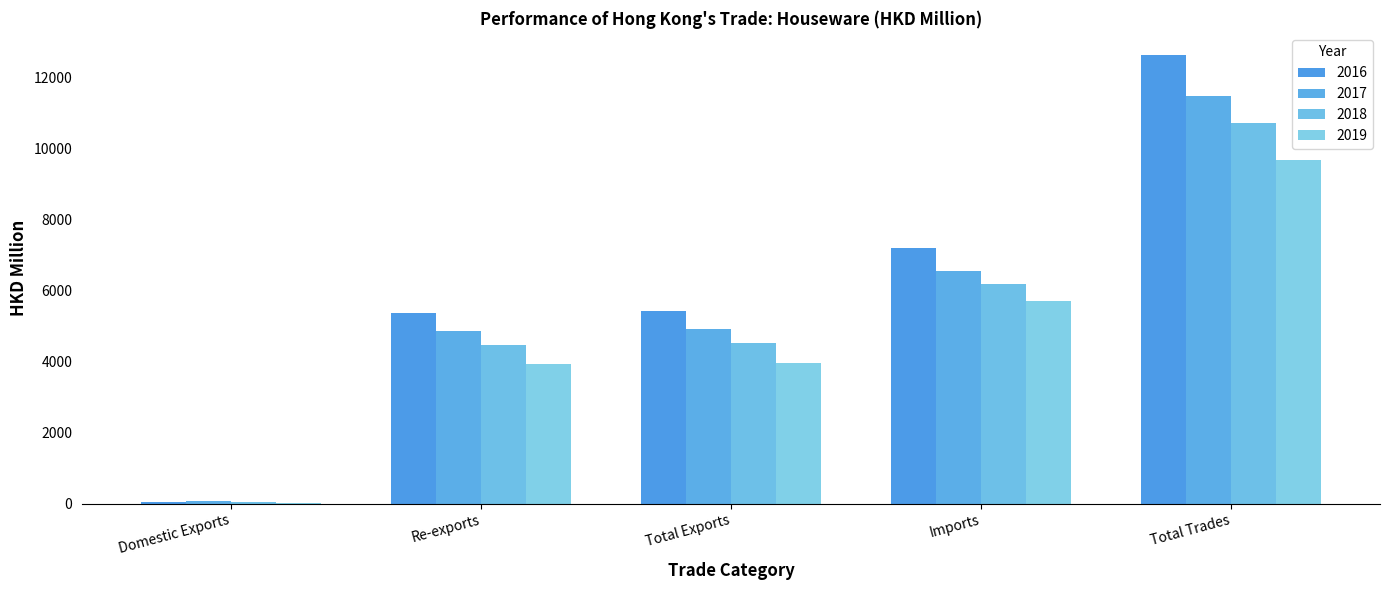

Reading left to right, transcribe all the data shown in this chart.

2016: 48.1	5376.5	5424.5	7209.7	12634.3
2017: 70.7	4855.7	4926.4	6559.0	11485.4
2018: 59.8	4475.5	4535.3	6198.6	10733.9
2019: 21.1	3951.7	3972.7	5716.7	9689.5